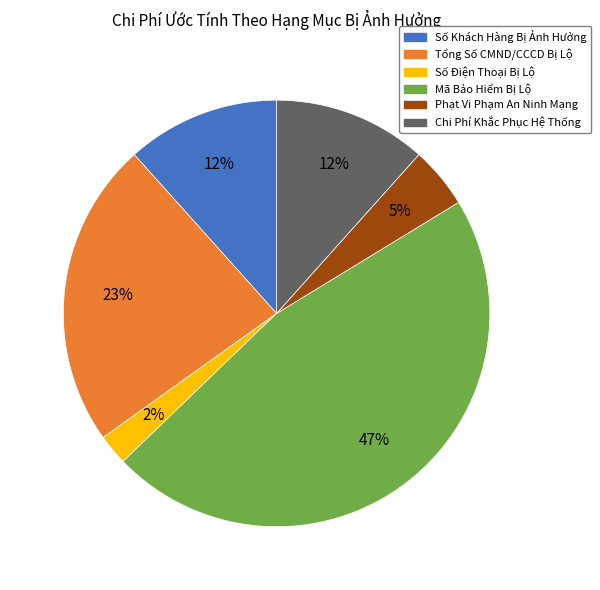

To the nearest percent, what portion does Mã Bảo Hiểm Bị Lộ represent?

47%